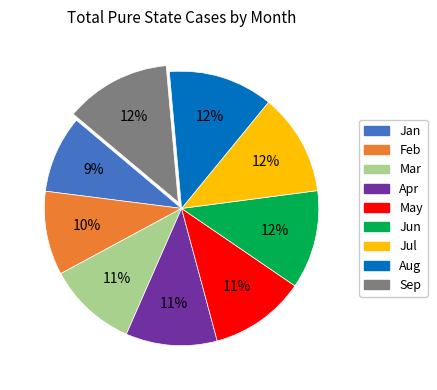

True or false: Mar accounts for 11% of the total.

True